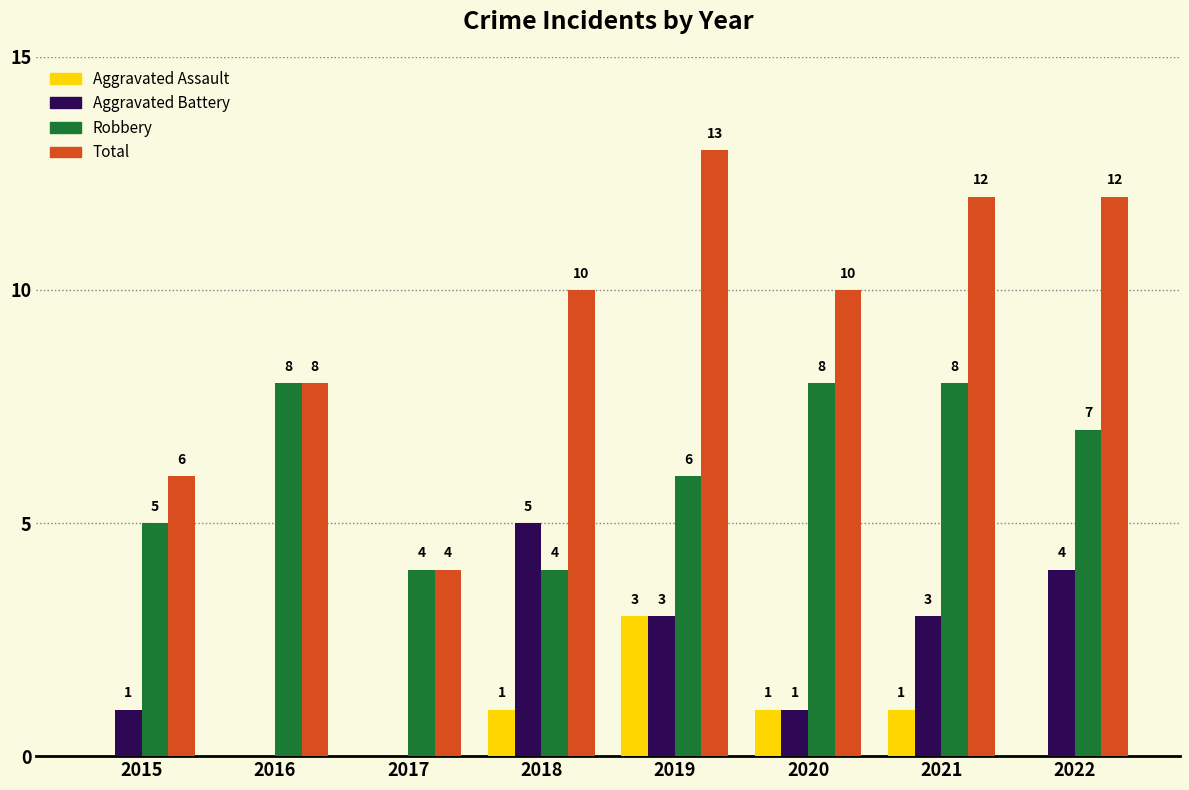

Read the Robbery value at 2015.

5